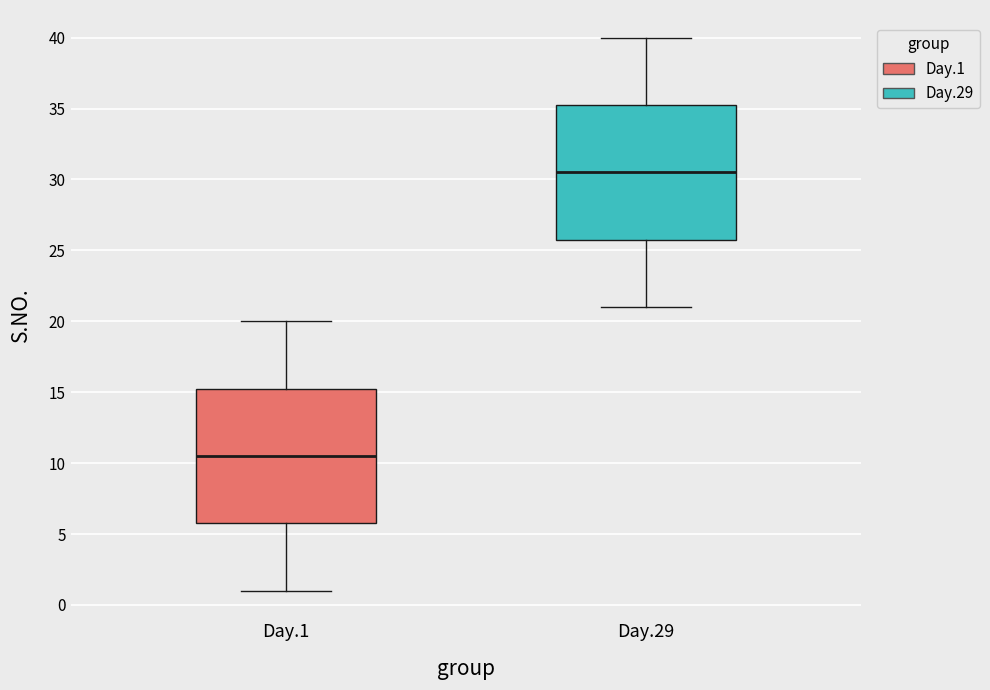

Reading left to right, transcribe this box plot: for each box, give where its median line is, the range the box spans, and where its two whiskers end, as read against the y-axis. The values are not printed on the chart, so give them approximately, as read against the axis.

Day.1: median 10.5, box 6.0 to 15.5, whiskers 1.0 to 20.0
Day.29: median 30.5, box 26.0 to 35.5, whiskers 21.0 to 40.0